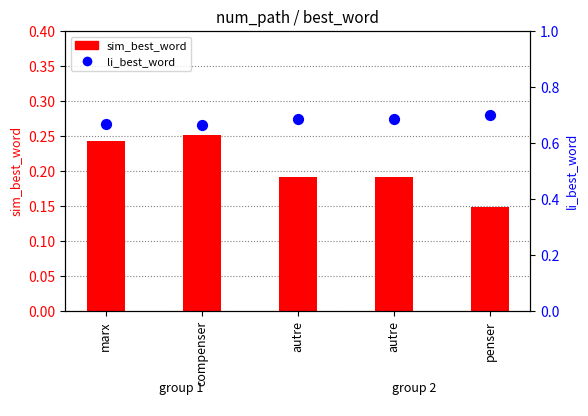

What are all the series names shown in the legend?

sim_best_word, li_best_word